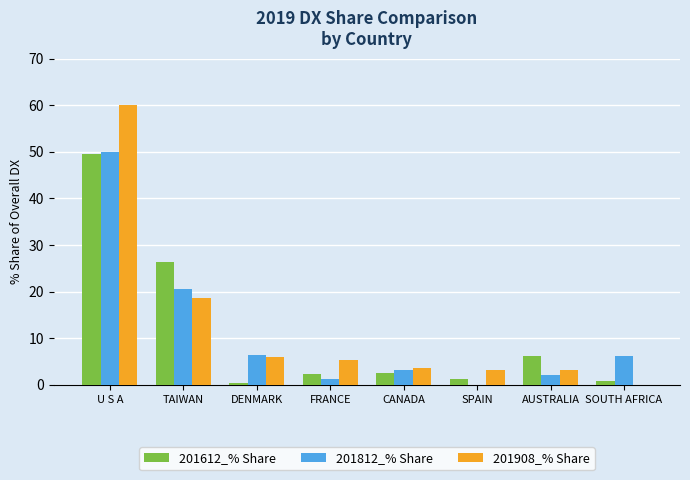

Does the chart contain stacked bars?

No